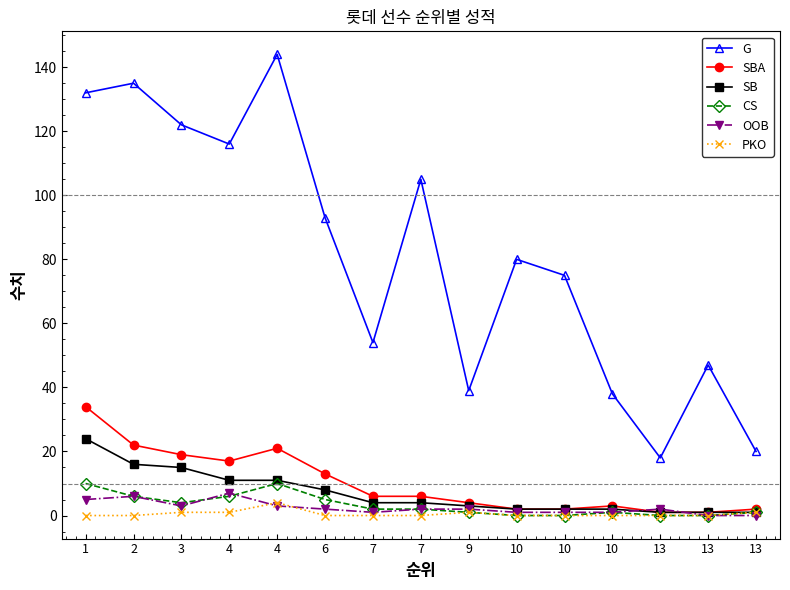

What is the maximum value for OOB?

7